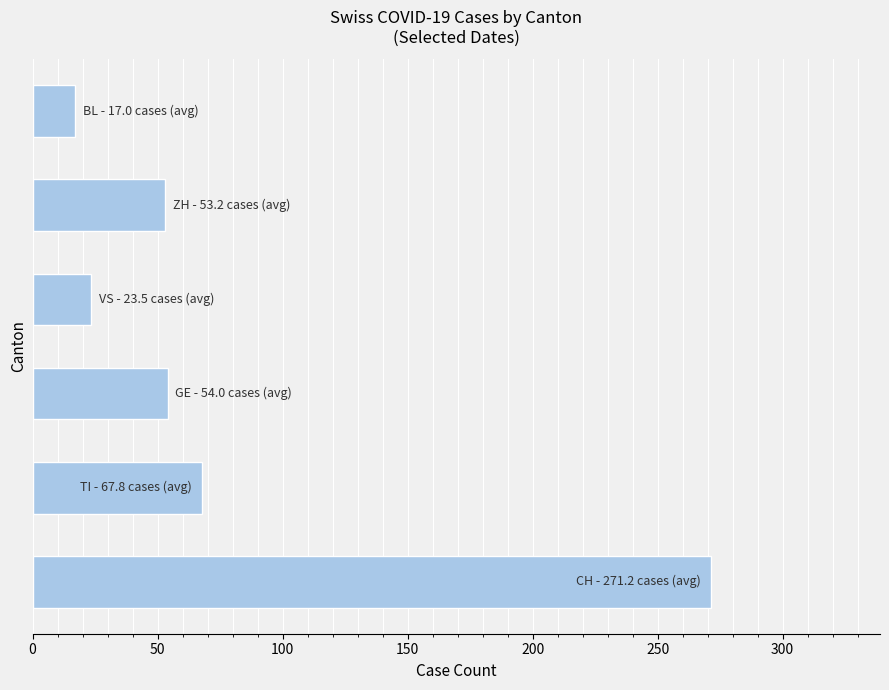

What is the difference between the maximum and second lowest values?

247.7